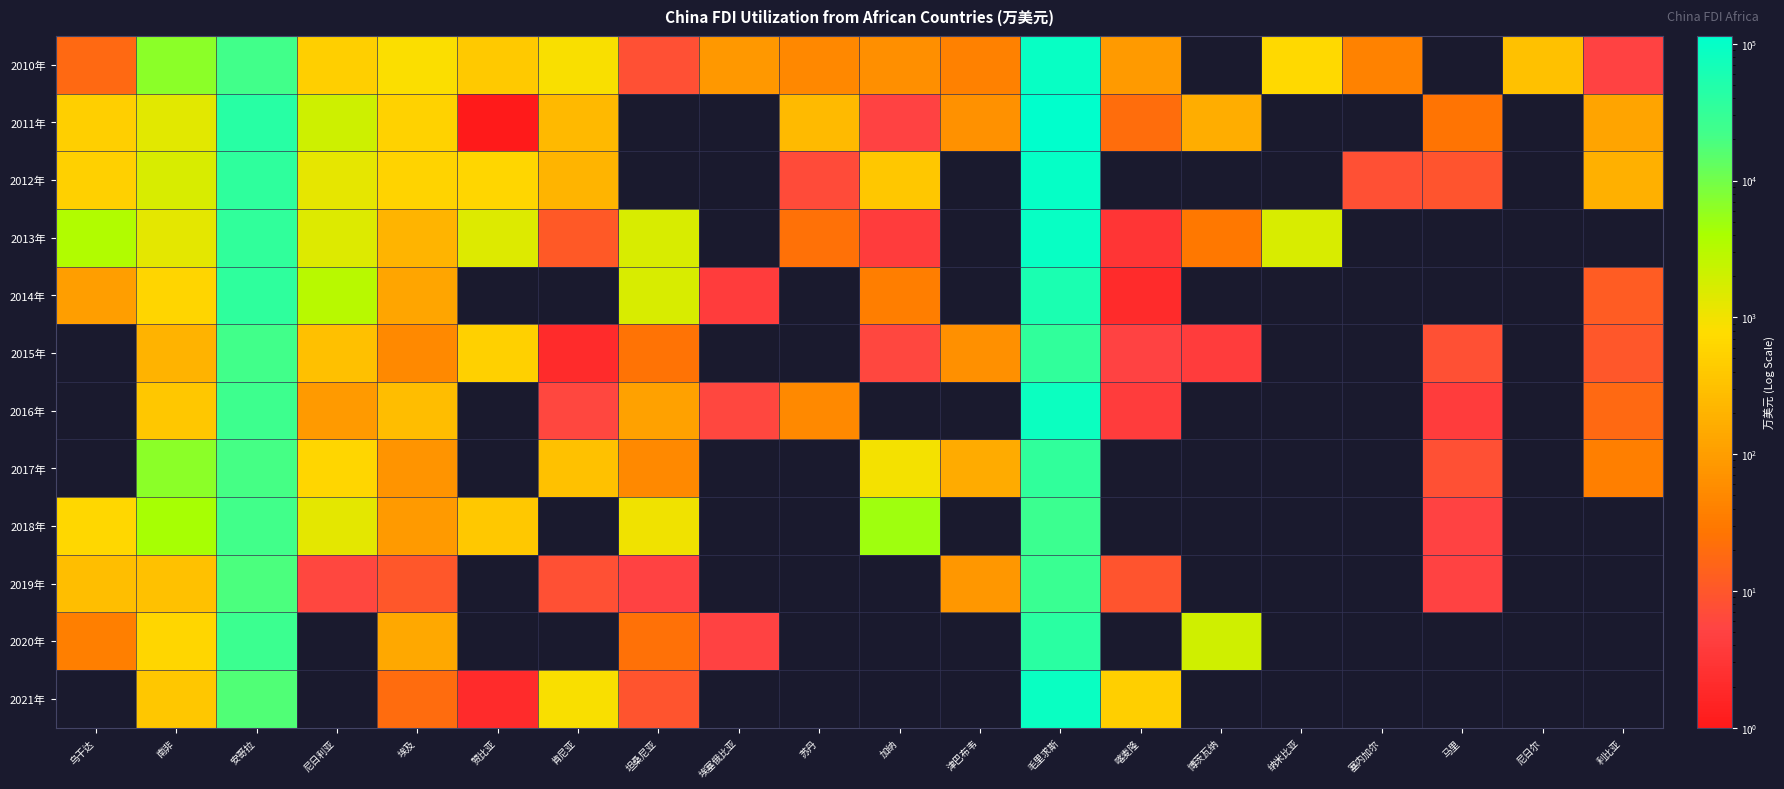

Which category has the highest value in the 2010年 series?

毛里求斯